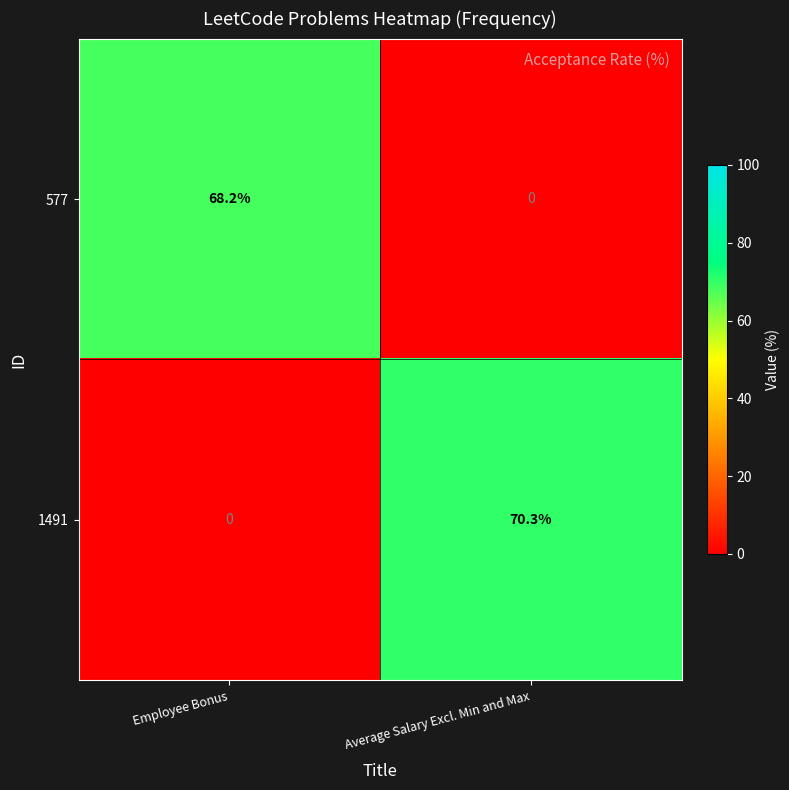

Is the value of 1491 at Average Salary Excl. Min and Max greater than the value of 577 at Average Salary Excl. Min and Max?

Yes